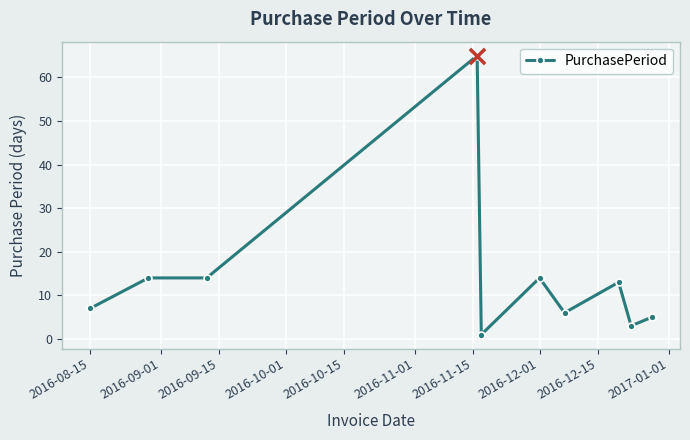

What is the value of the 2nd point from the left?

14